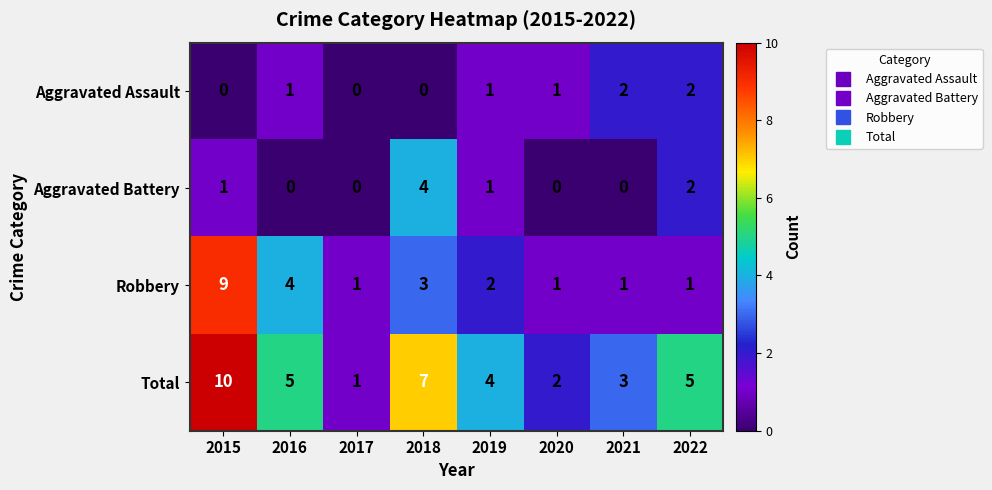

Which series has the widest spread of values?

Total